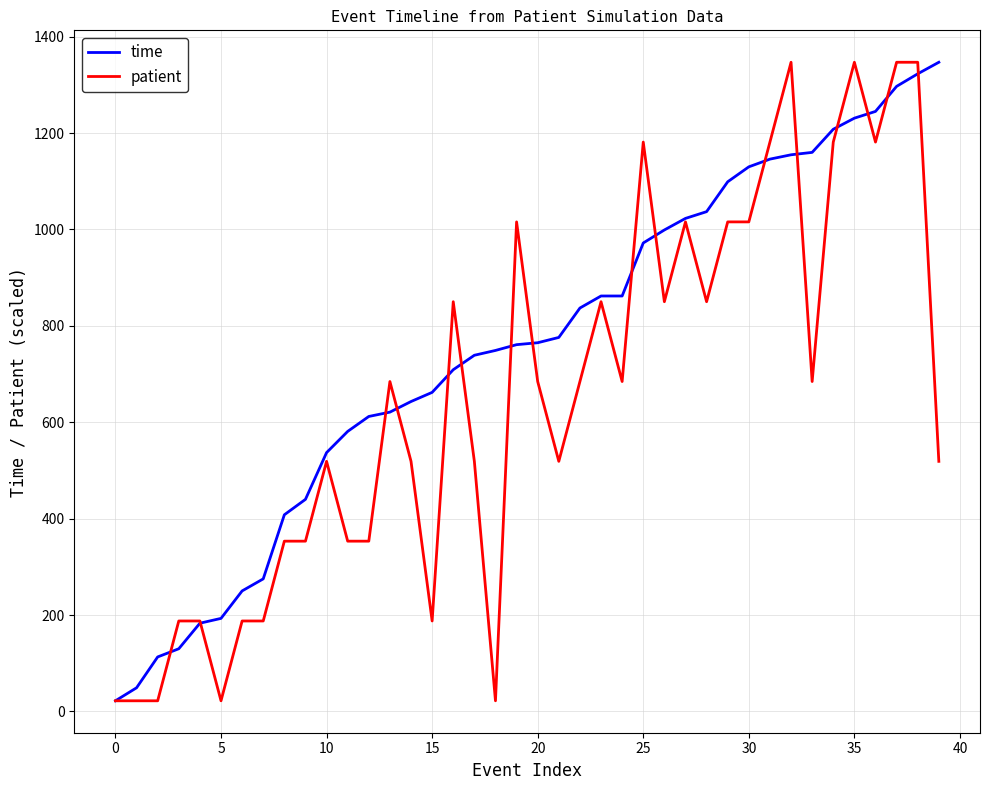

What is the difference between the second highest and second lowest values in the time series?

1274.0